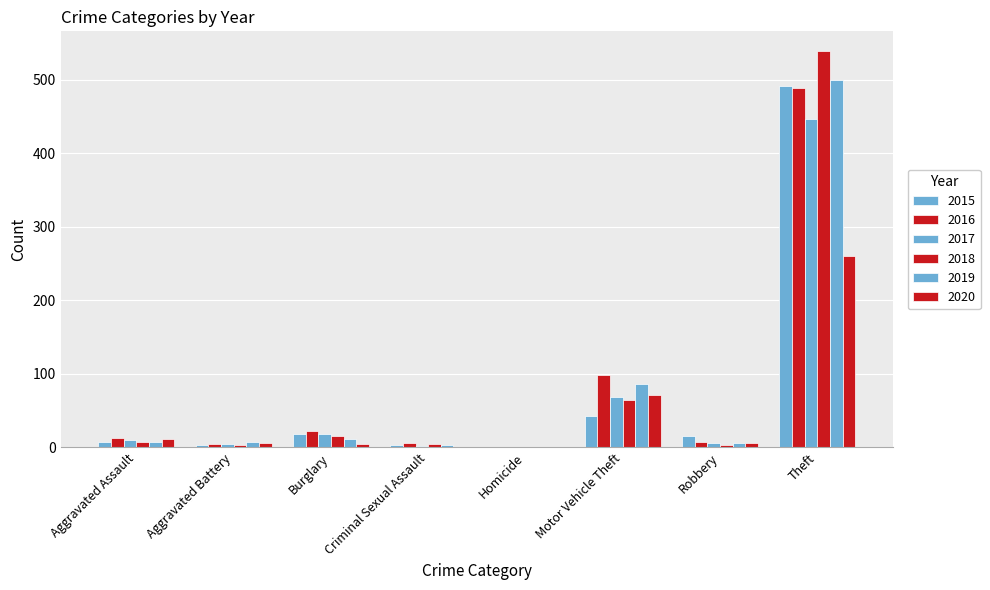

What is the label of the 8th bar from the left?

Theft